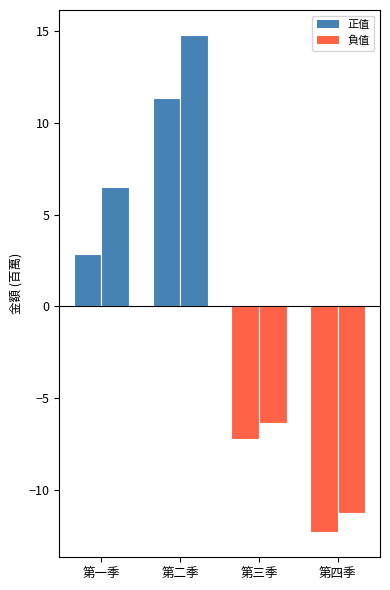

Reading left to right, list all the values displayed in this chart.

營業淨利(E): 2.8	11.3	-7.3	-12.3
本期損益(I): 6.5	14.8	-6.4	-11.3